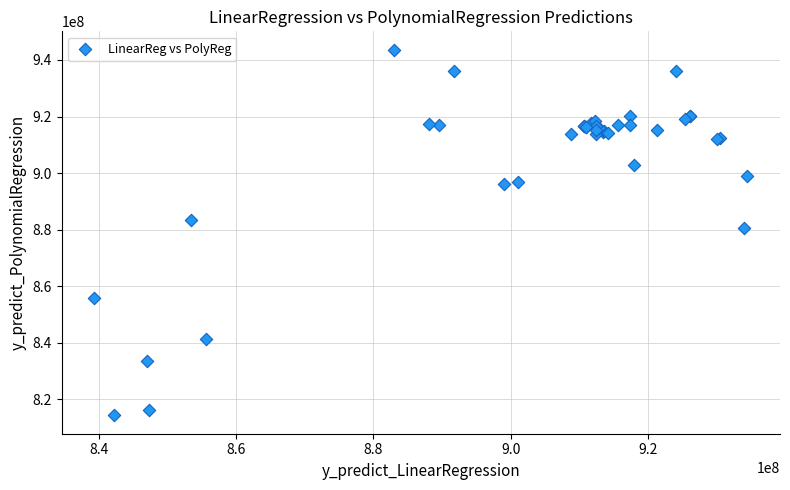

What Y value in the scatter plot is closest to 879000239?

880565960.6